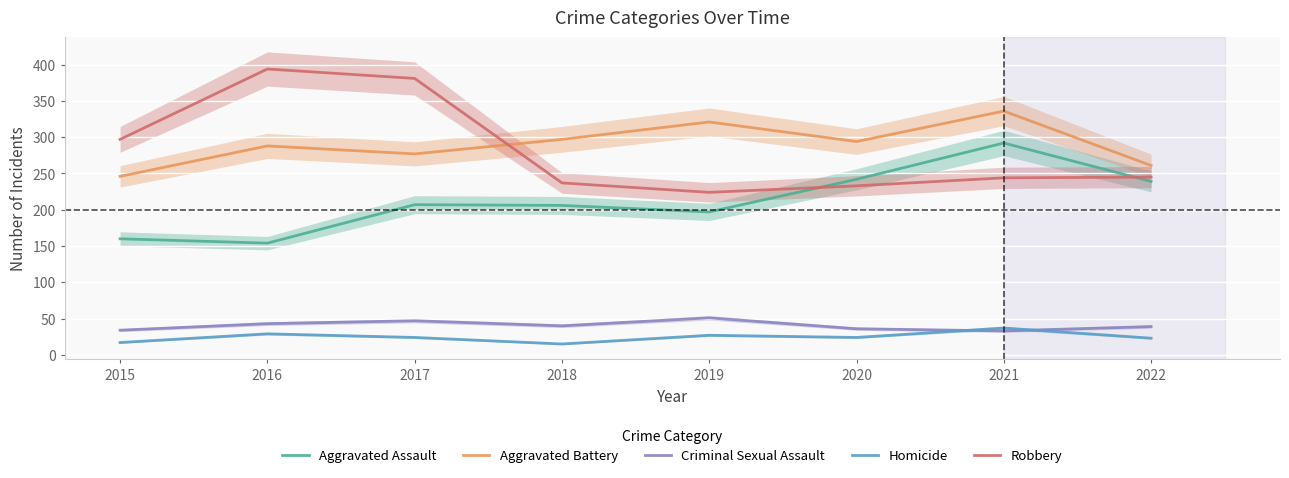

What is the difference between the highest and lowest values at 2019?

294